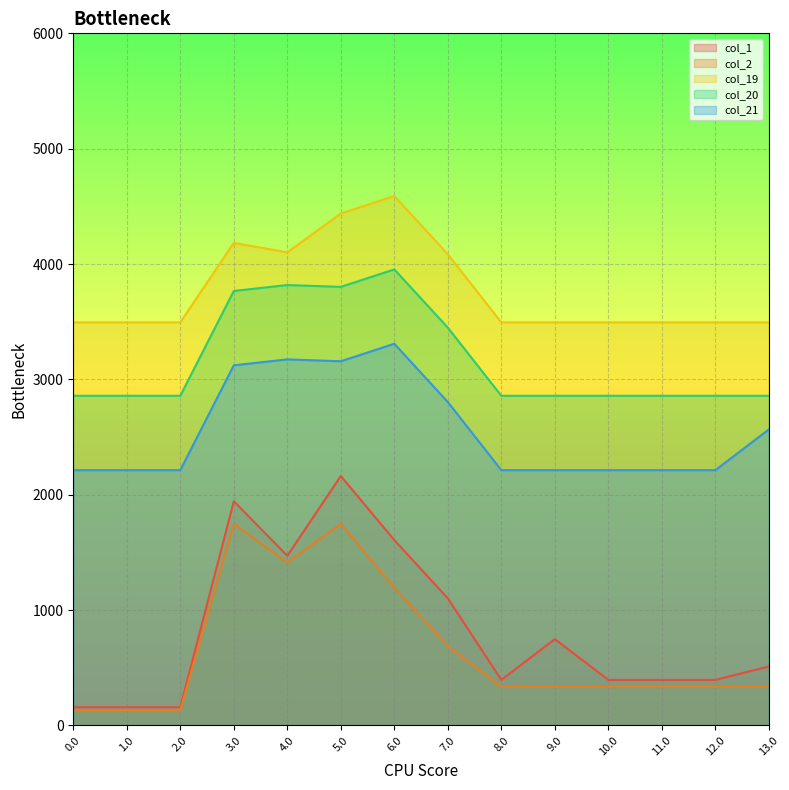

Is the value of col_20 at 5.0 greater than the value of col_19 at 11.0?

Yes